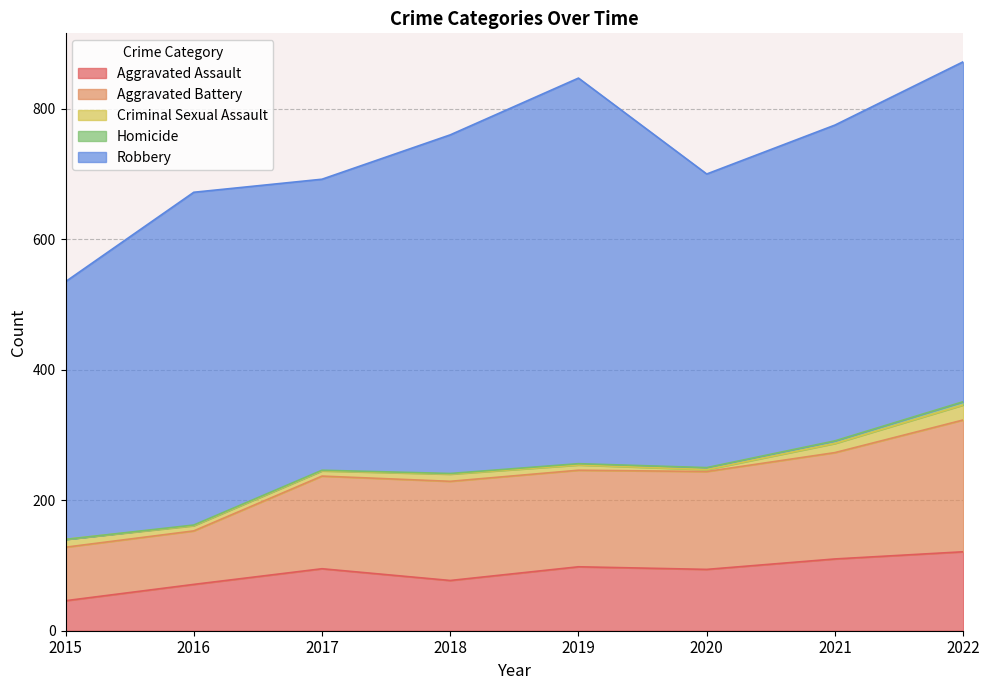

True or false: Homicide and Robbery cross at least once.

False